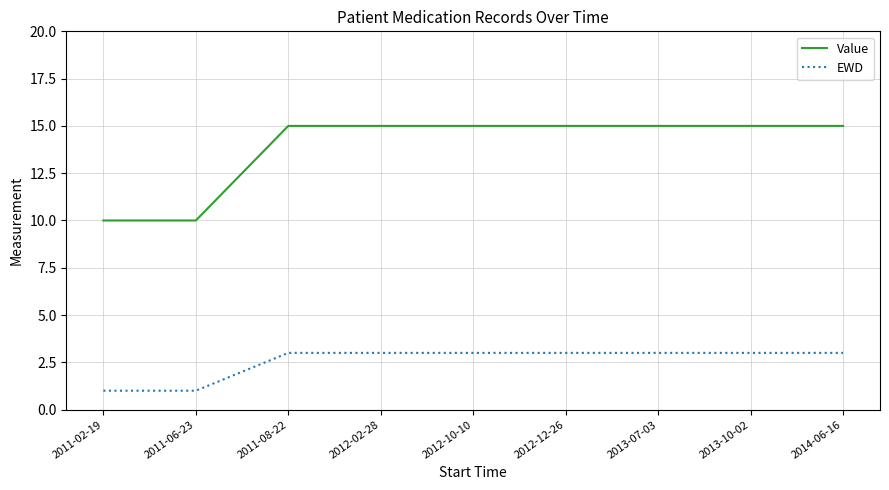

What is the maximum value for EWD?

3